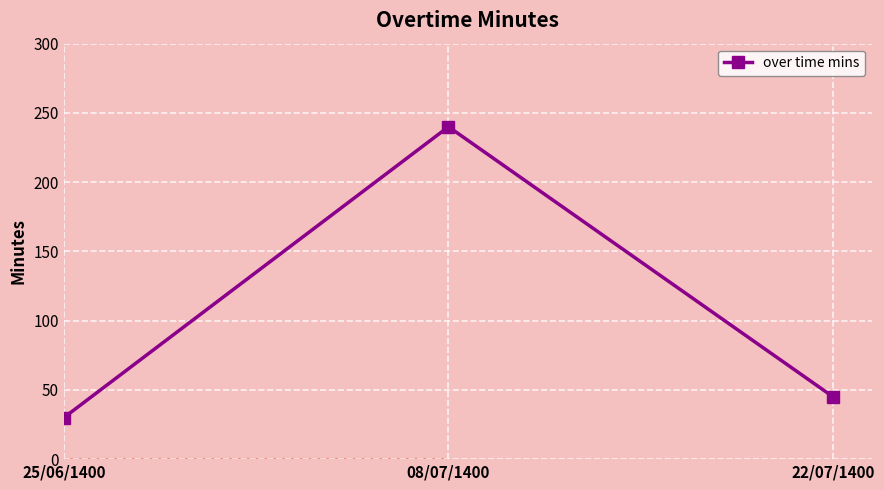

The chart shows a value of 240 at 08/07/1400. True or false?

True